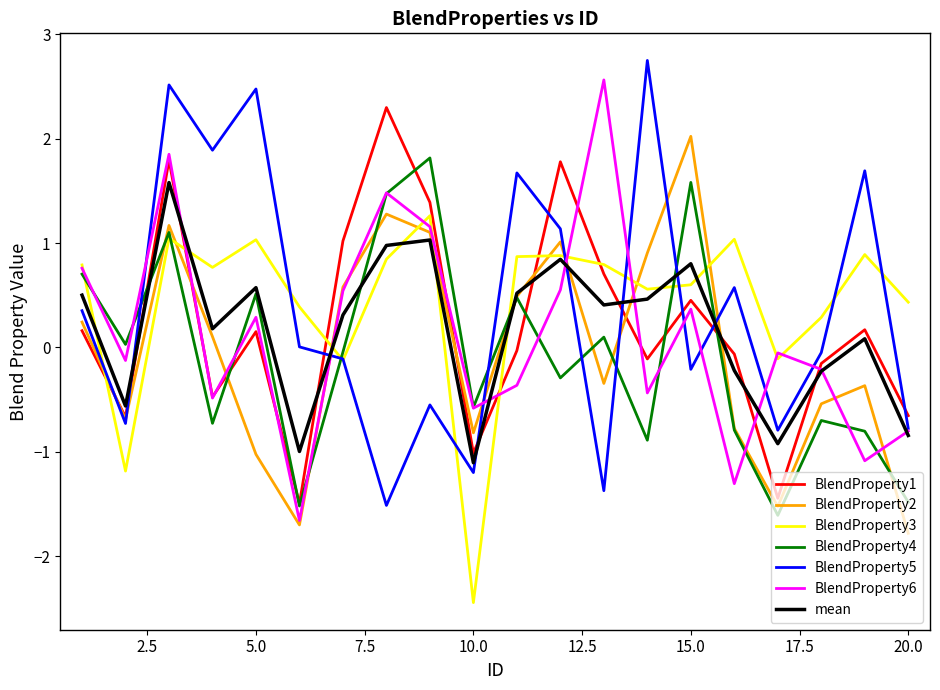

What is the highest value of the BlendProperty3 series?

1.3